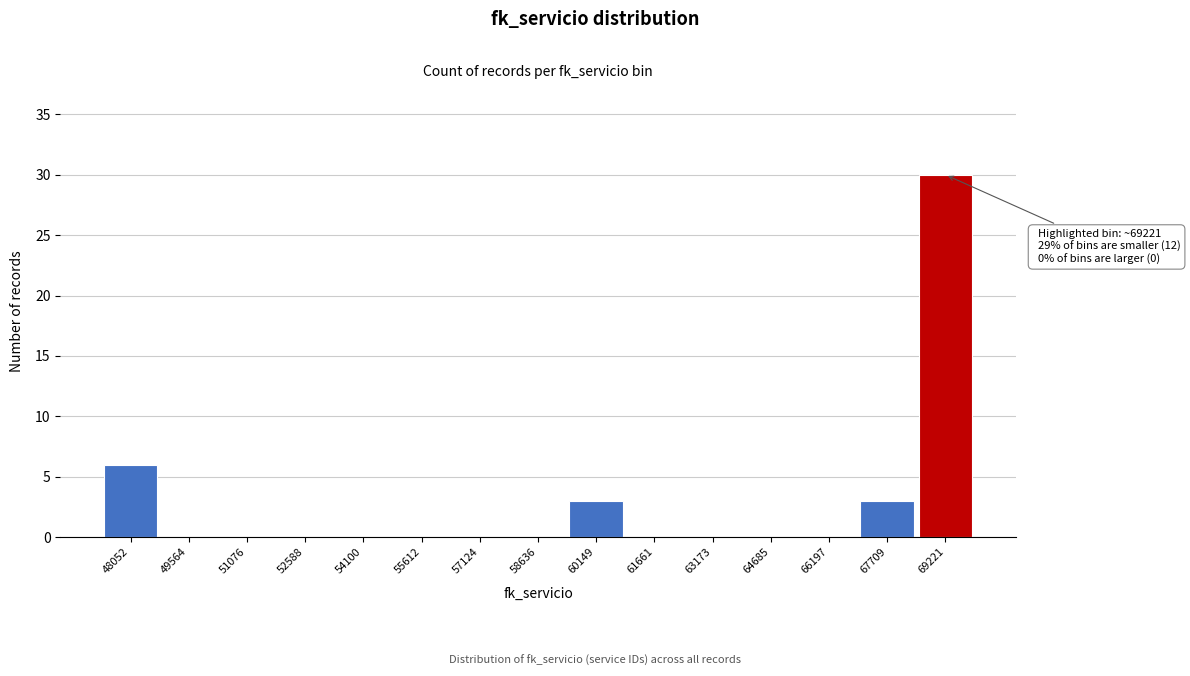

Reading left to right, transcribe all the data shown in this chart.

48052=6	49564=0	51076=0	52588=0	54100=0	55612=0	57124=0	58636=0	60149=3	61661=0	63173=0	64685=0	66197=0	67709=3	69221=30